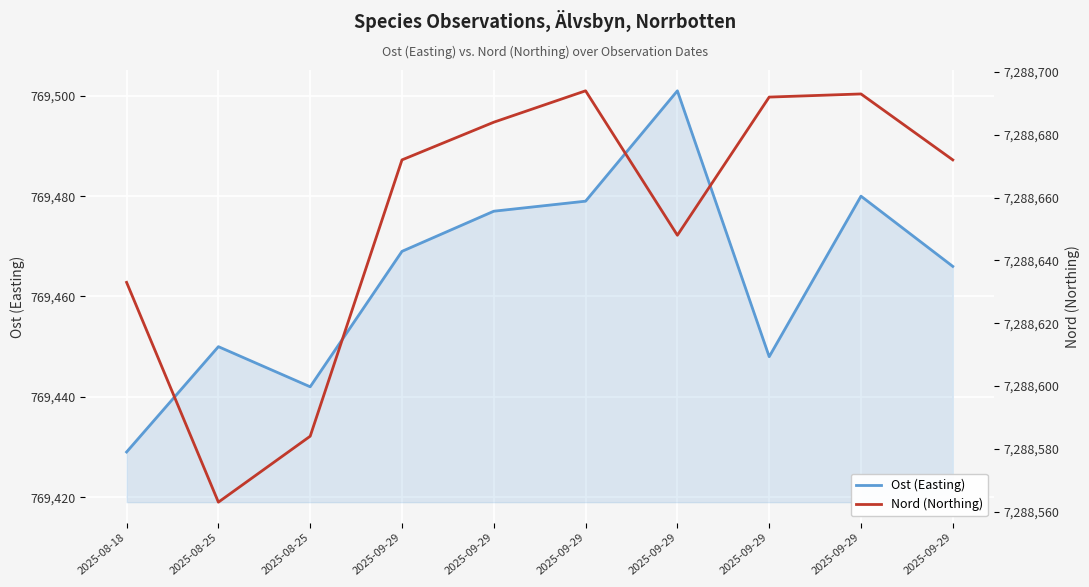

Is it true that Ost (Easting) equals 251715 at 2025-09-29?

False